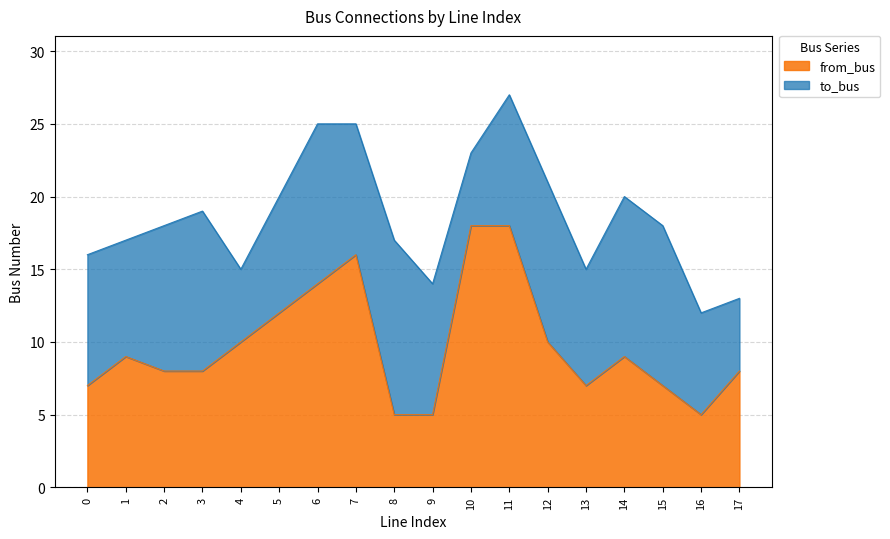

How many data points does each series have?

18